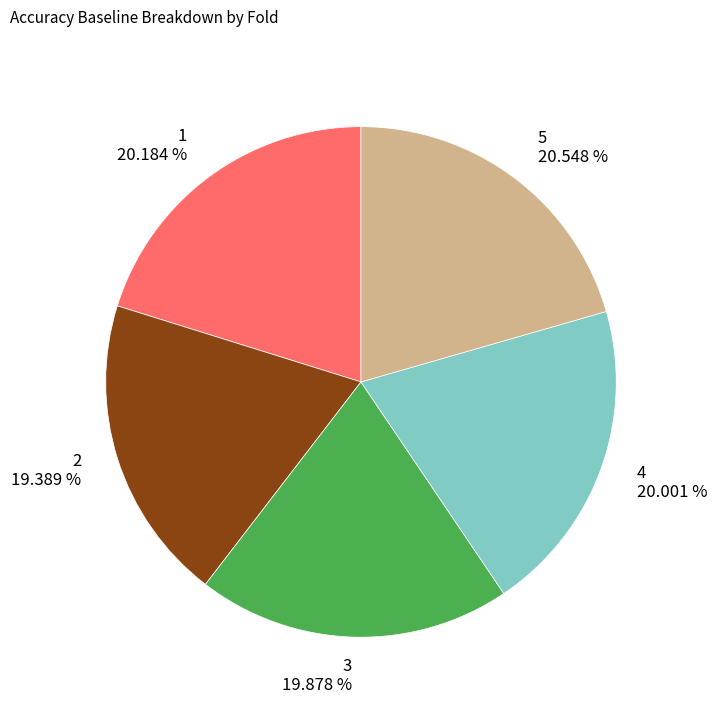

What percentage is the 3 slice, to the nearest percent?

20%